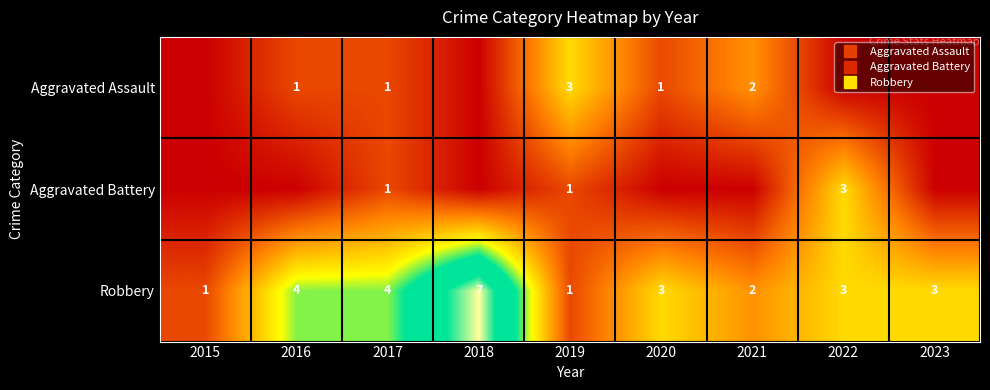

Is it true that Aggravated Assault equals 0 at 2020?

False